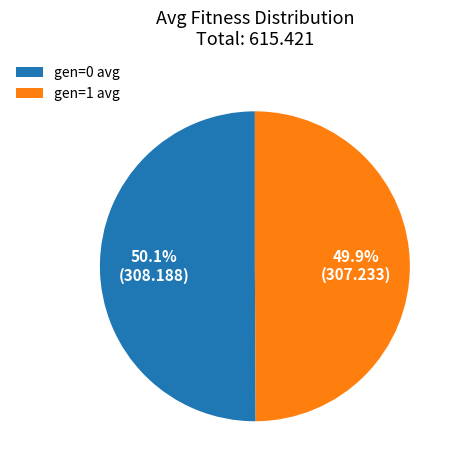

The gen=0 avg slice represents 59% of the pie. True or false?

False